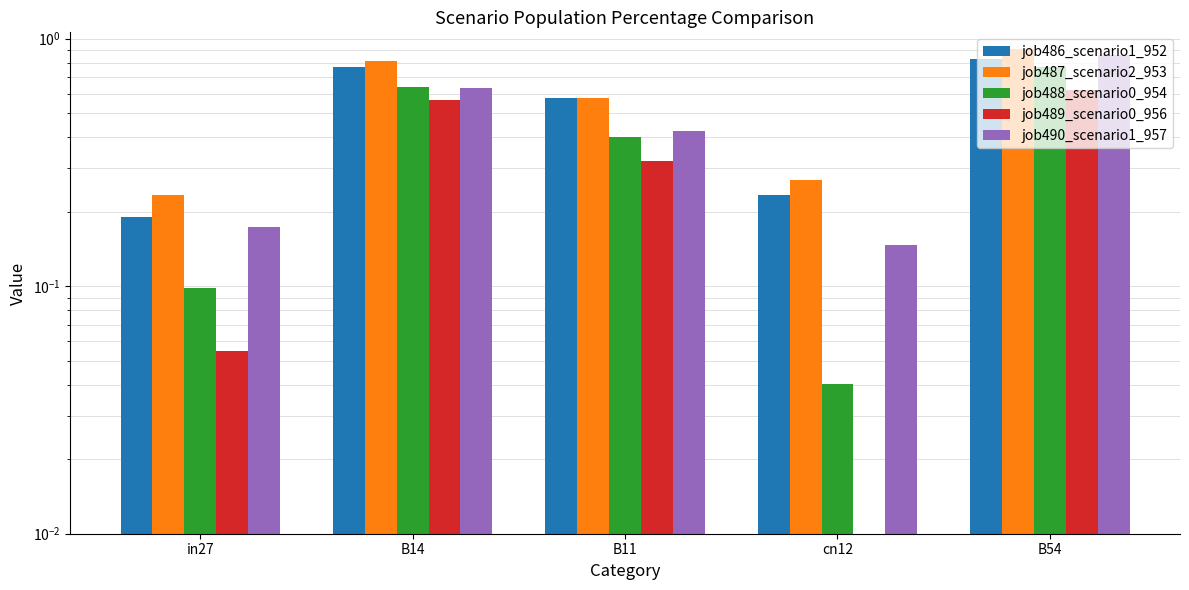

What is the label of the 3rd bar from the left?

B11